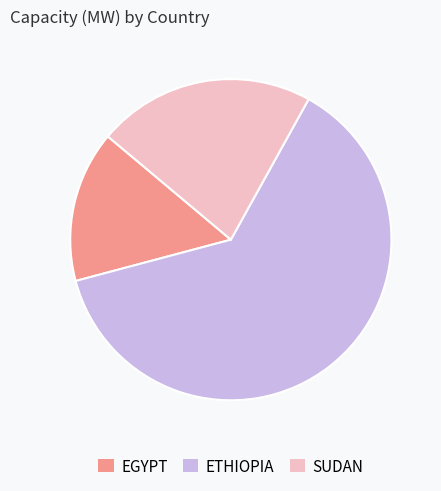

What is the largest slice in the pie chart?

ETHIOPIA